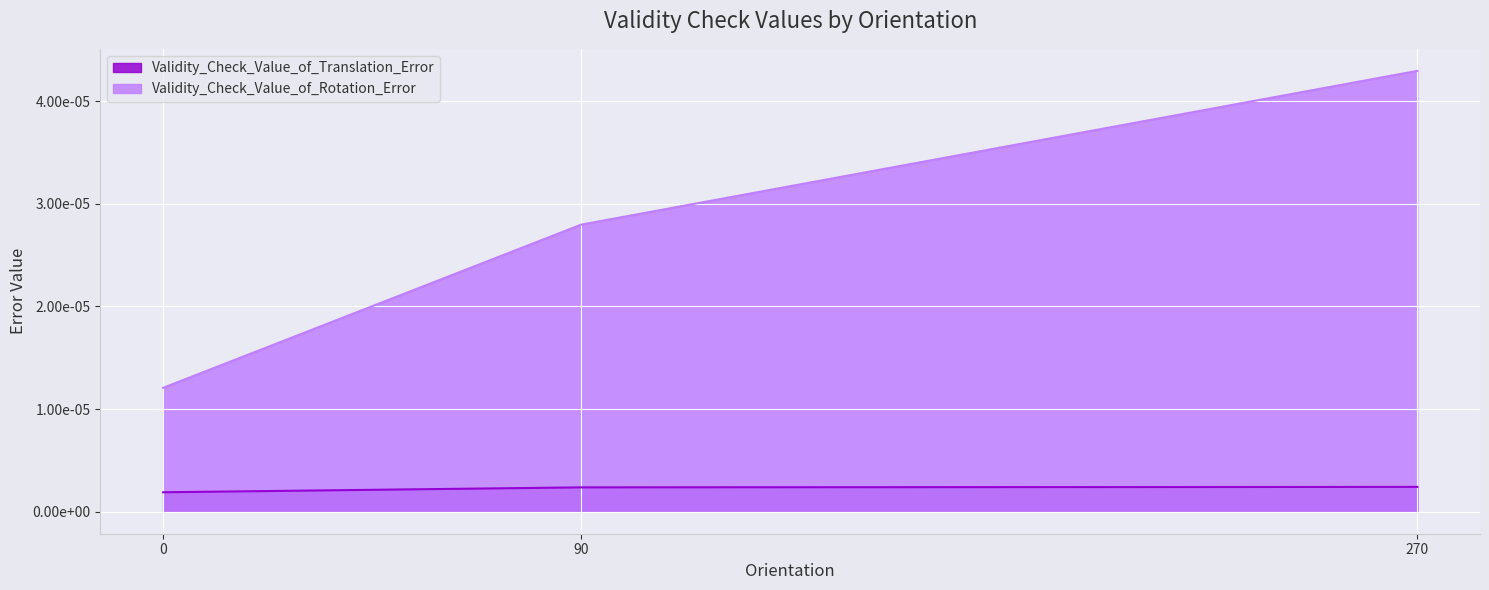

Count the values in the range 0 to 1.

3